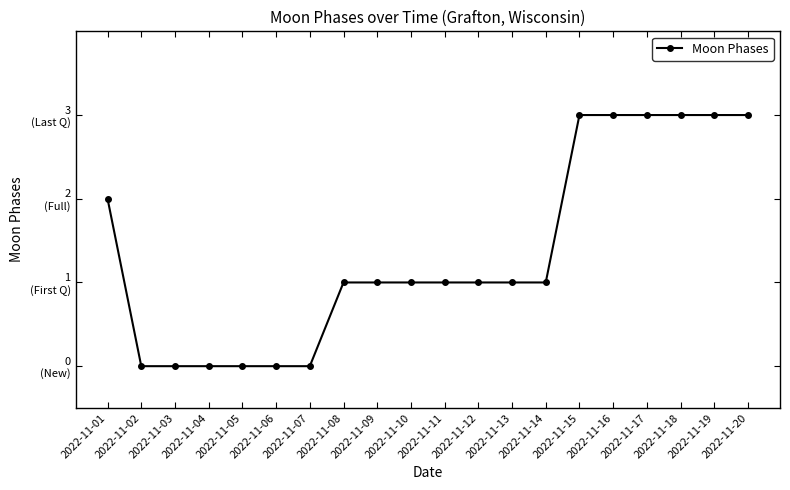

What is the average value?

1